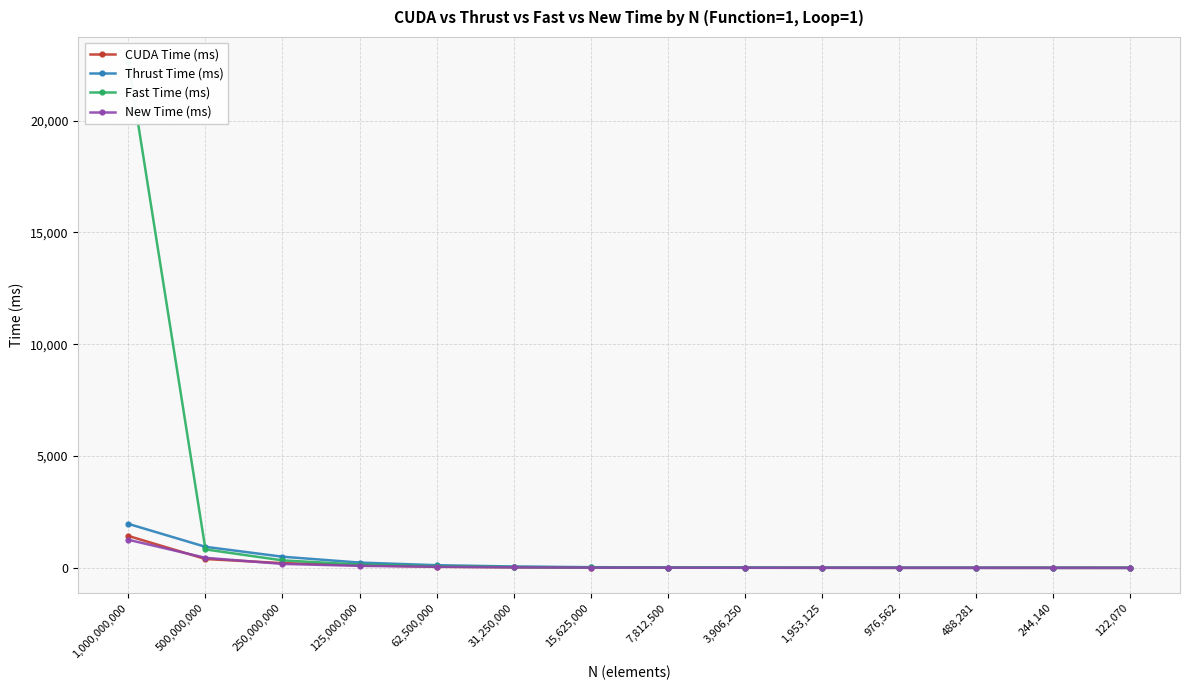

Which series has the widest spread of values?

Fast Time (ms)